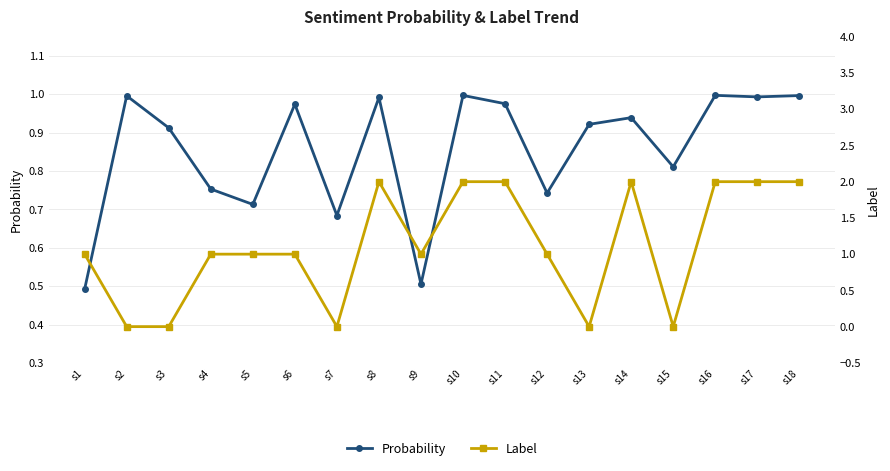

Which series has the largest total across all categories?

Label